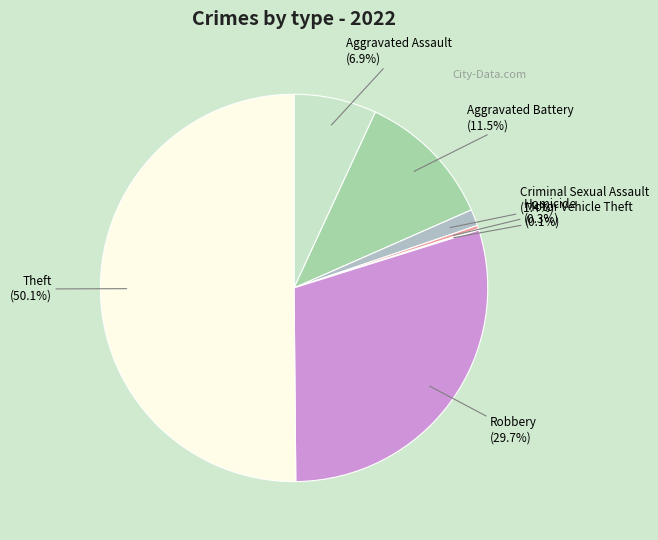

Is the sum of Robbery and Homicide greater than half?

No